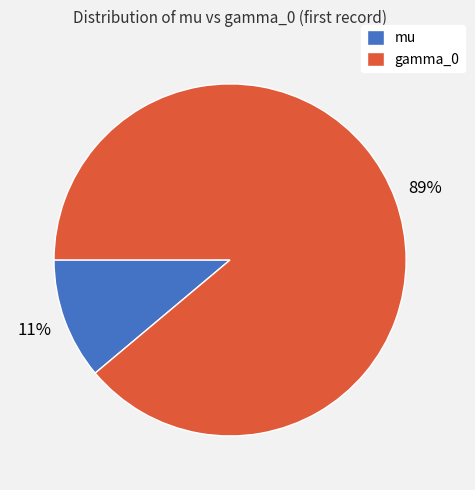

Combined, do mu and gamma_0 account for over 50%?

Yes